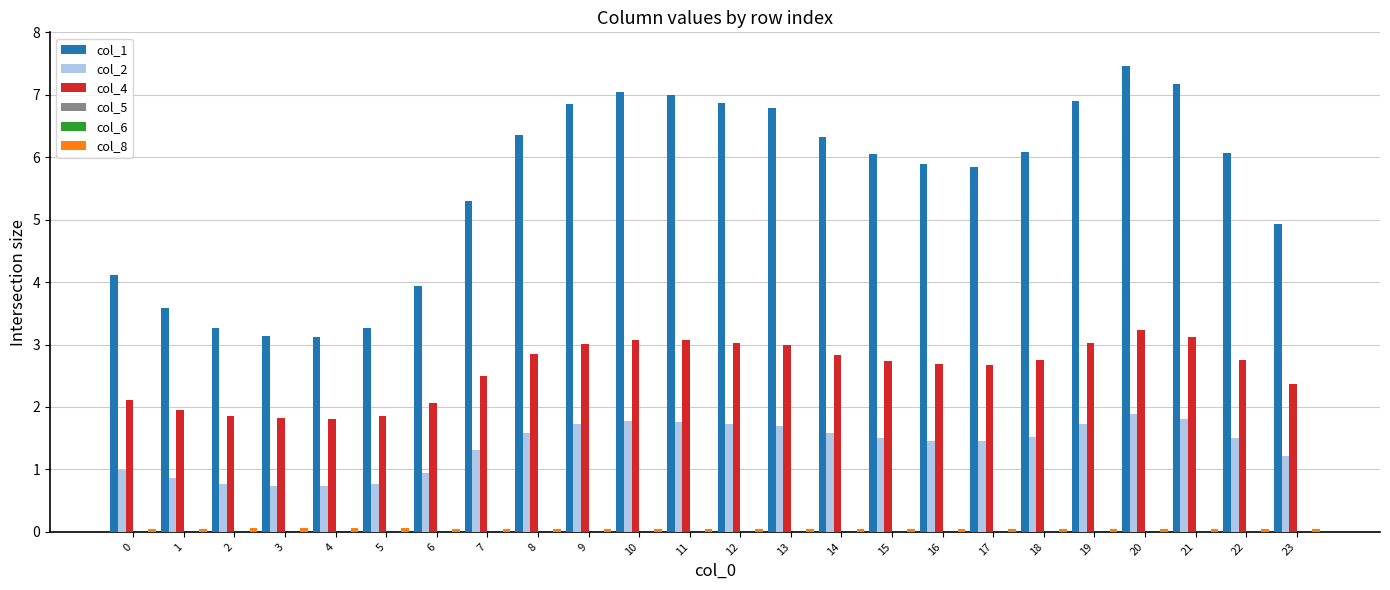

Are the bars horizontal?

No